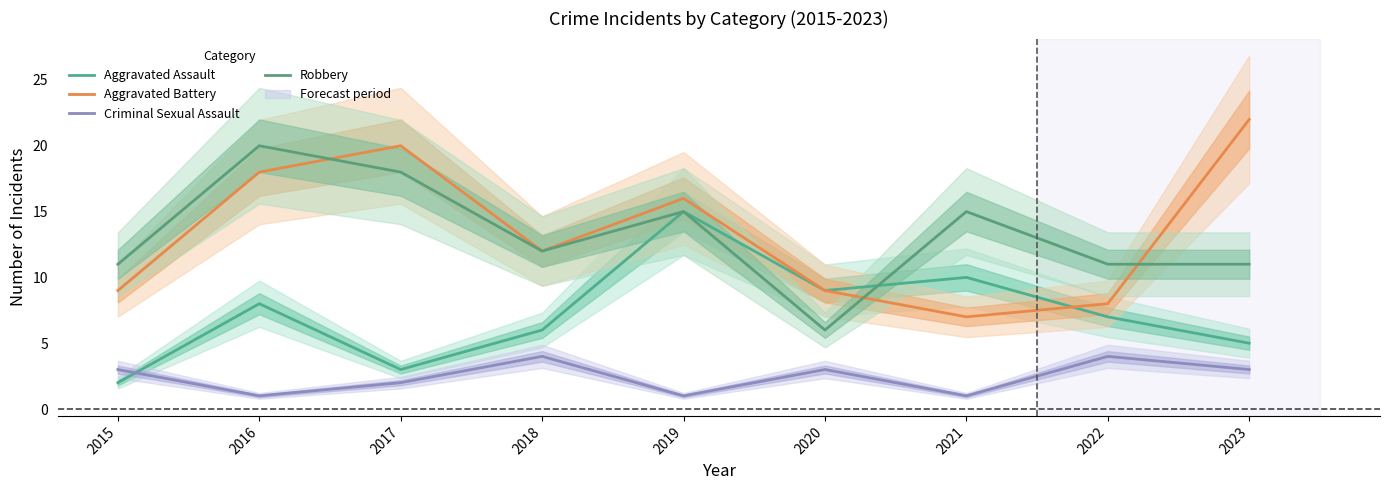

What is the sum of all Aggravated Battery values?

121